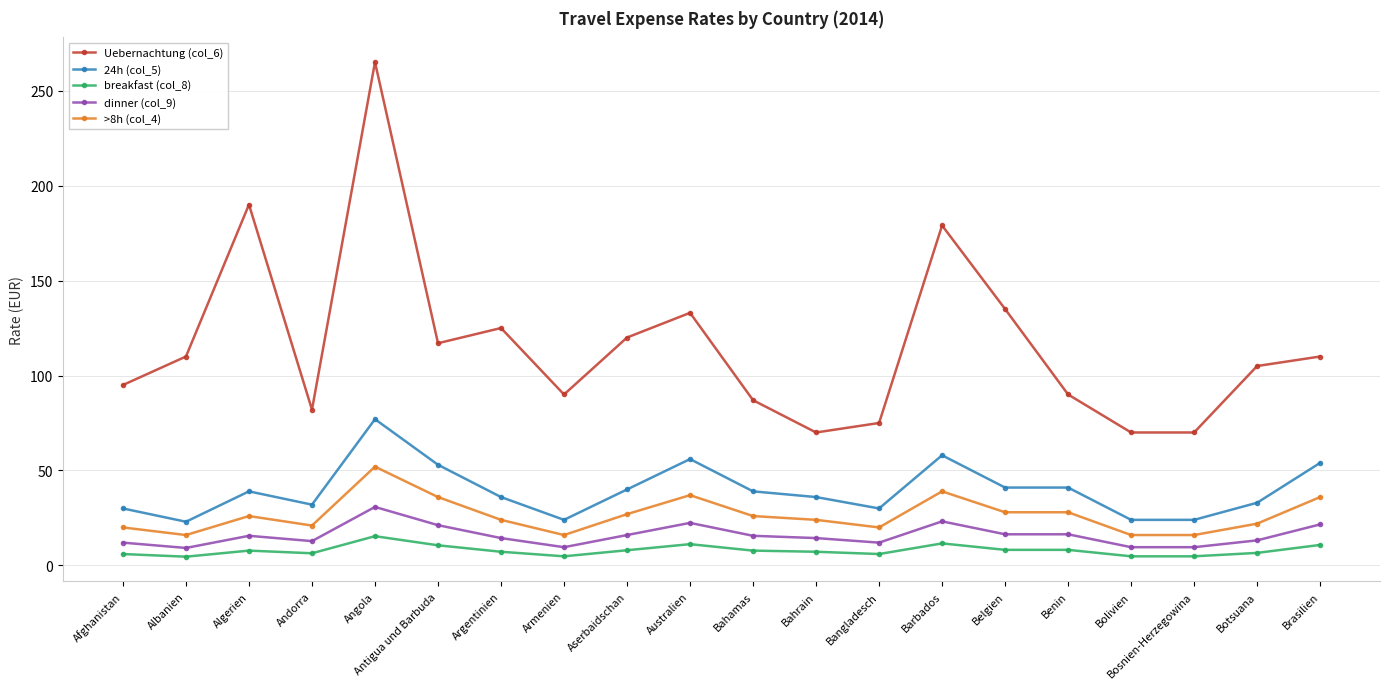

How many lines are shown in the chart?

5